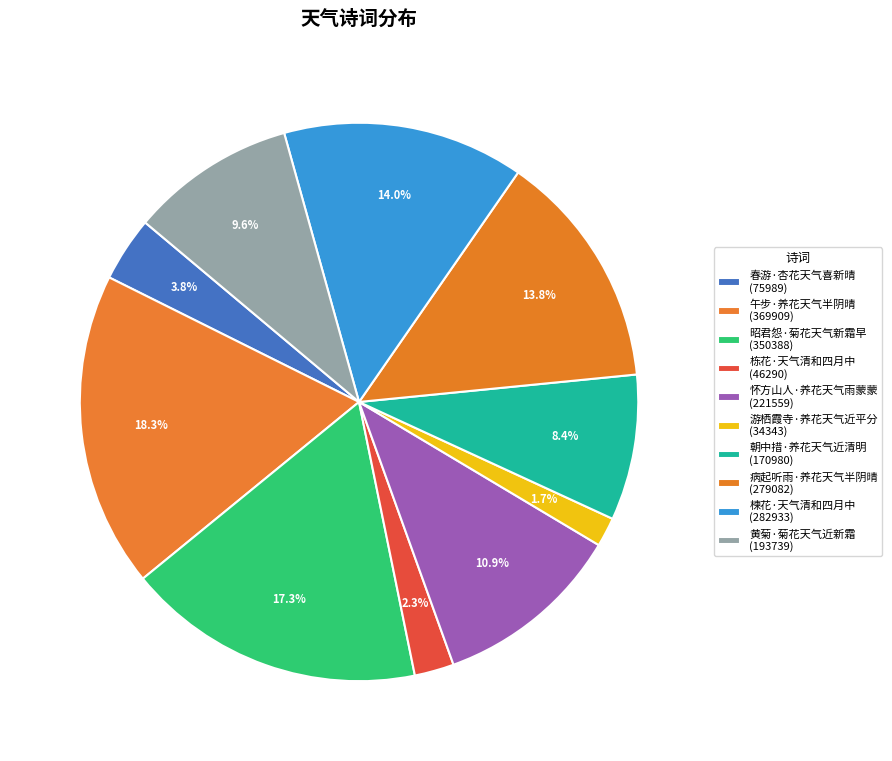

What is the change in value from 楝花·天气清和四月中 to 黄菊·菊花天气近新霜?

-89194